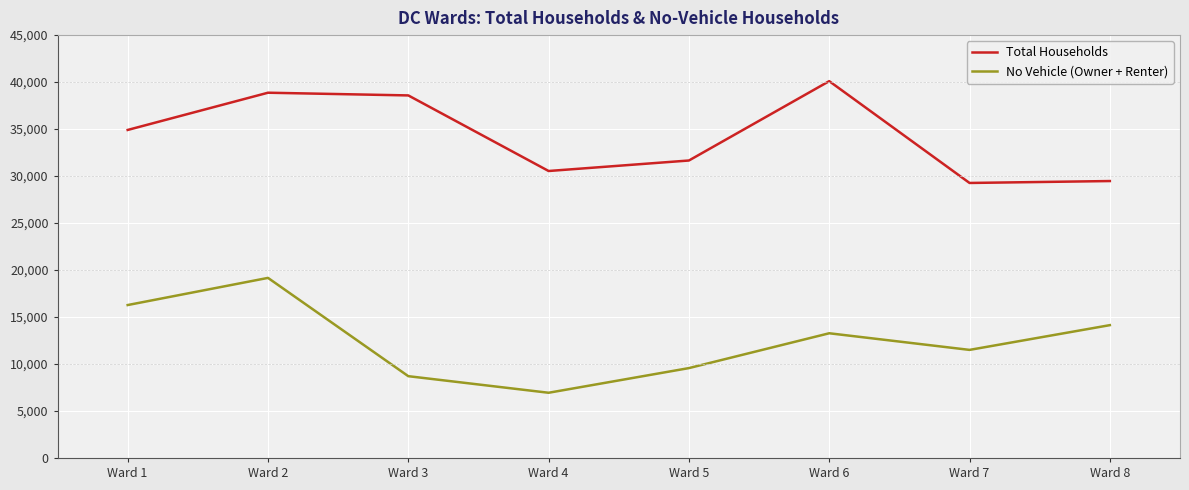

Reading left to right, extract all data points from this chart.

Total Households: 34907	38870	38582	30539	31656	40100	29266	29470
No Vehicle (Owner + Renter): 16274	19164	8704	6940	9564	13271	11502	14135